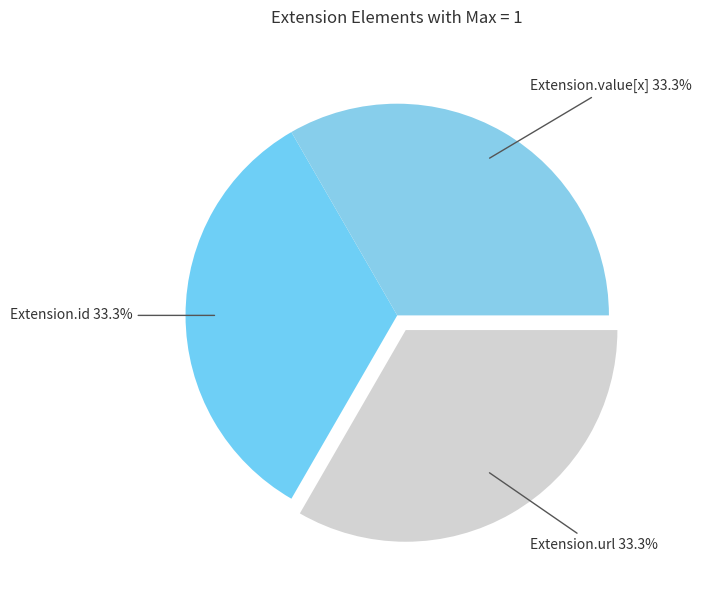

What portion of the pie excludes Extension.url?

66.7%